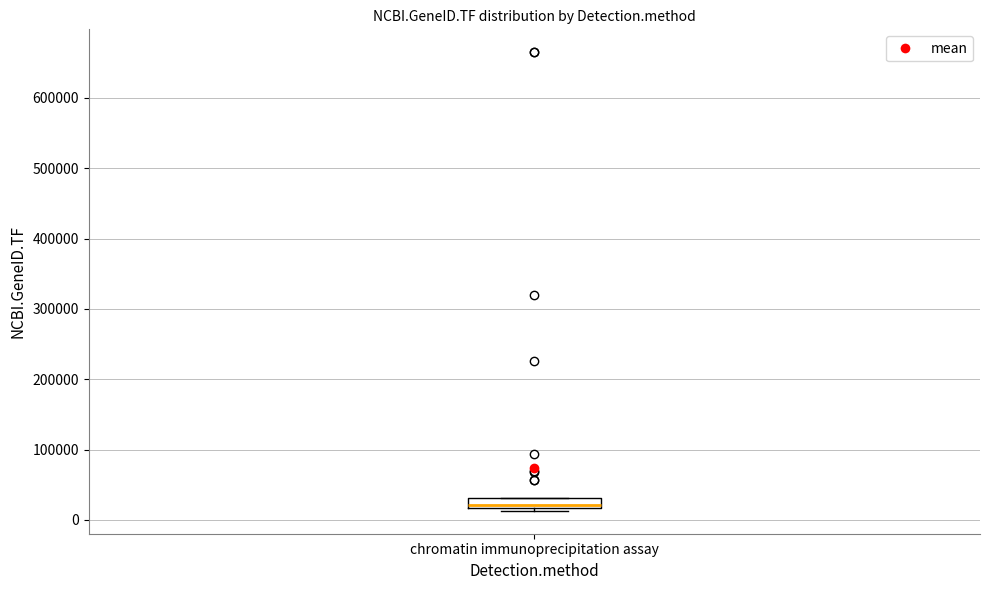

Where is the lower edge of the box for chromatin immunoprecipitation assay on the y-axis? The values are not printed on the chart, so give them approximately, as read against the axis.

20000